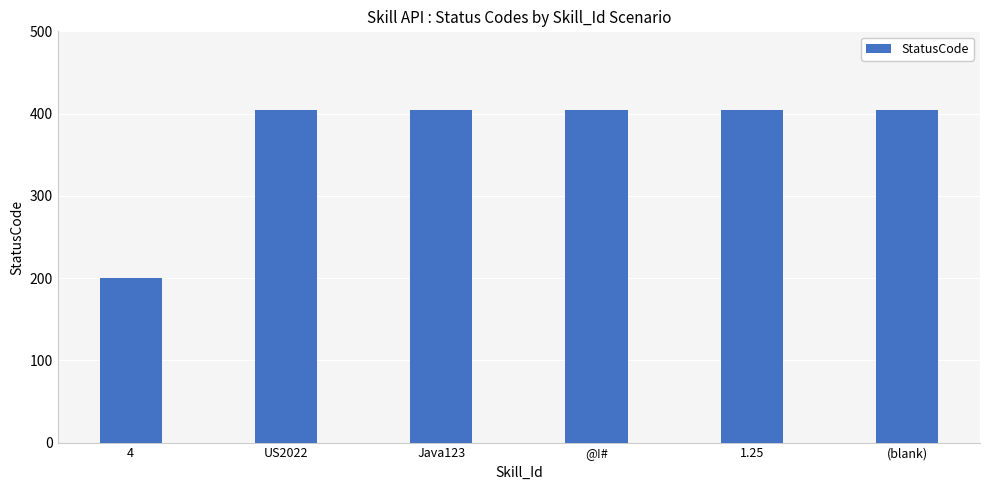

What is the difference between the maximum and minimum values?

204